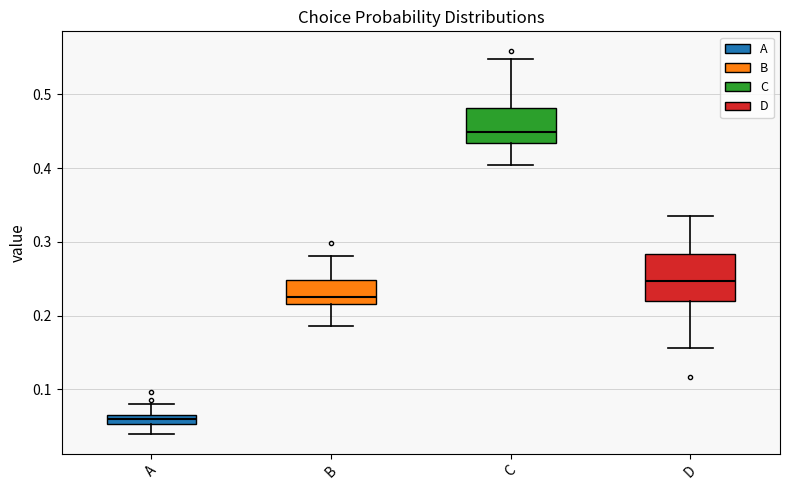

Where is the lower edge of the box for B on the y-axis? The values are not printed on the chart, so give them approximately, as read against the axis.

0.22